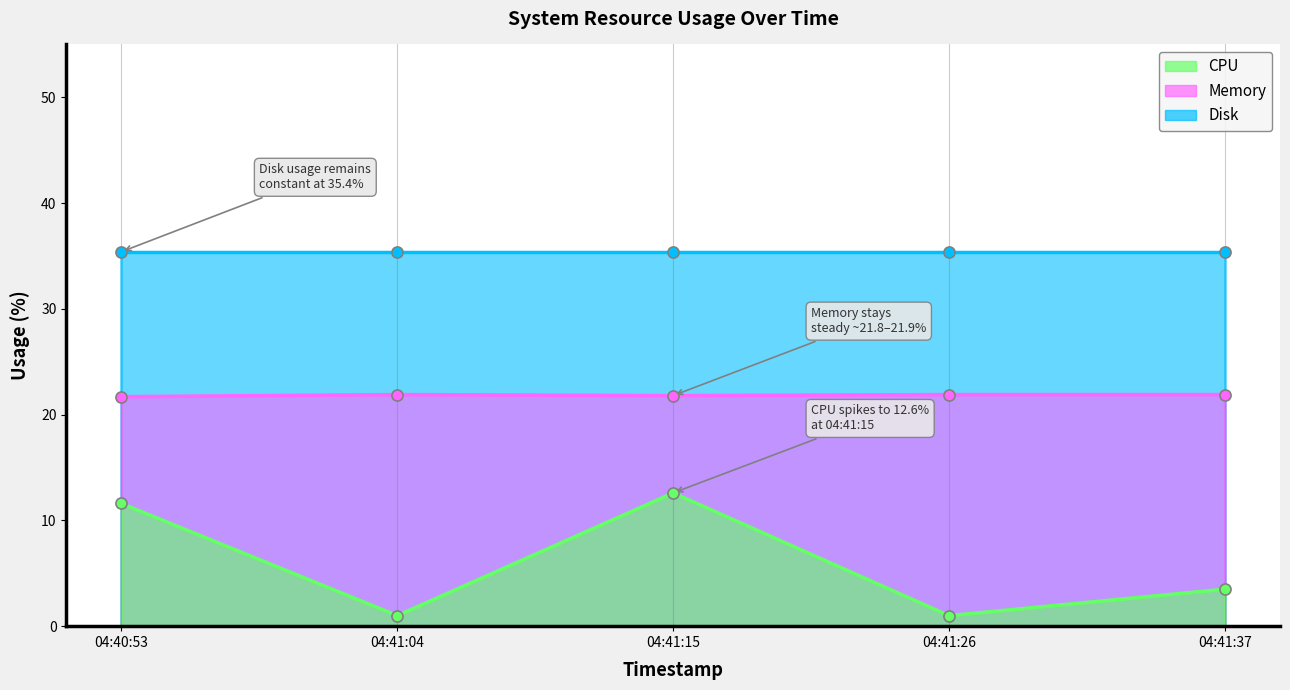

Which series has the largest total across all categories?

Memory